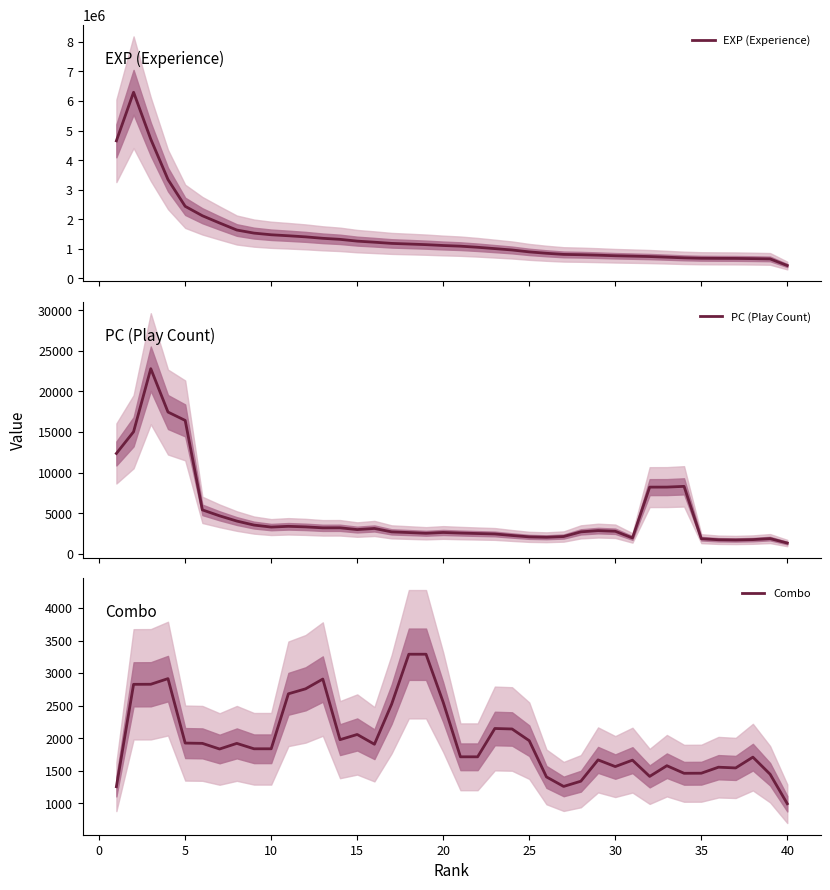

Count the number of data series in this chart.

3